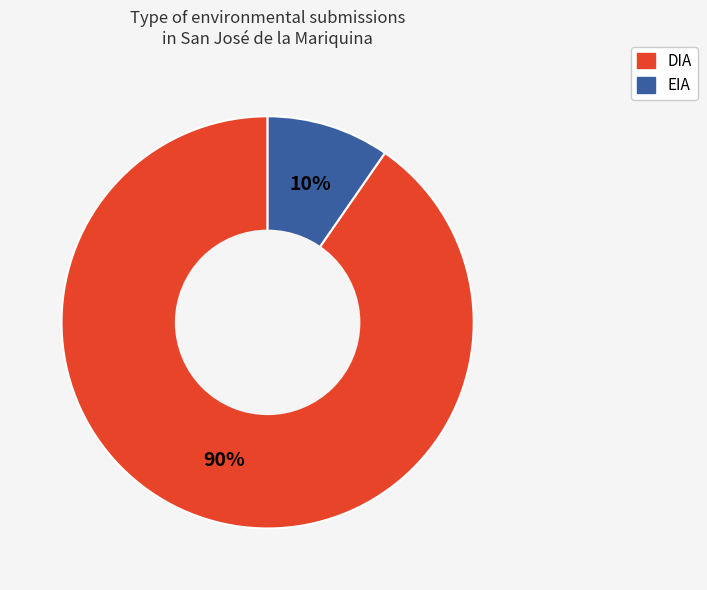

To the nearest percent, what is the combined percentage of DIA and EIA?

100%